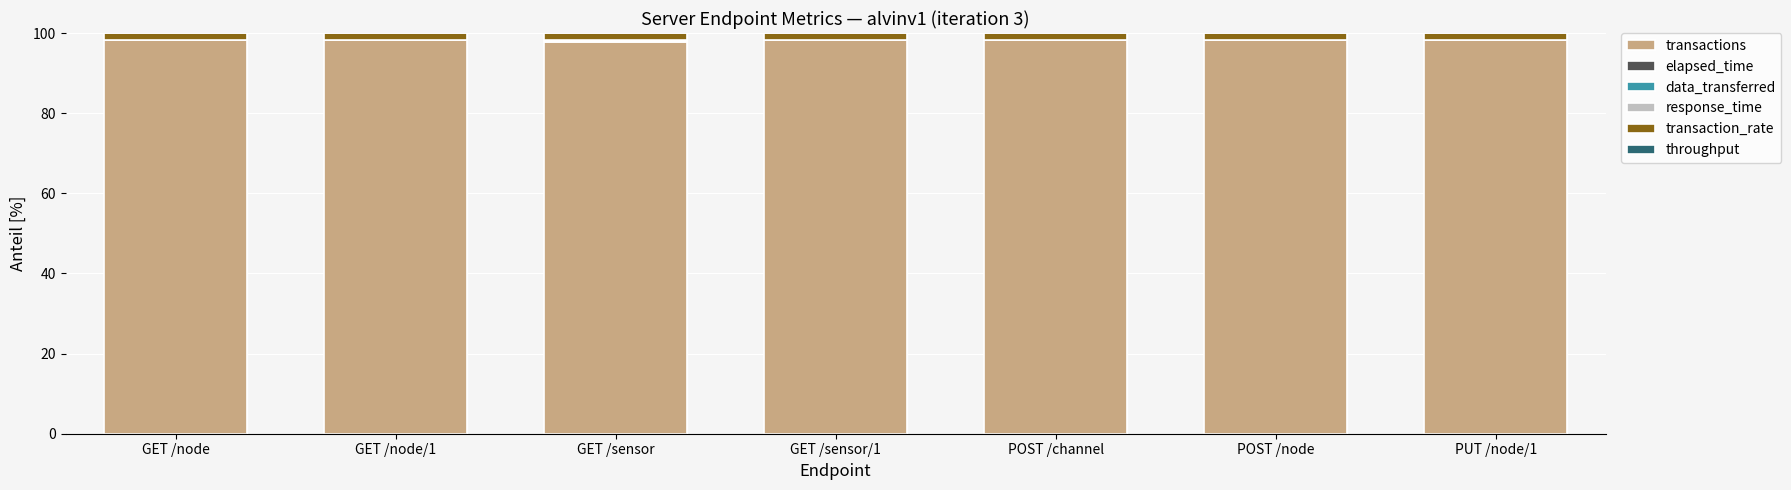

Are the bars grouped side by side (vs. stacked)?

No